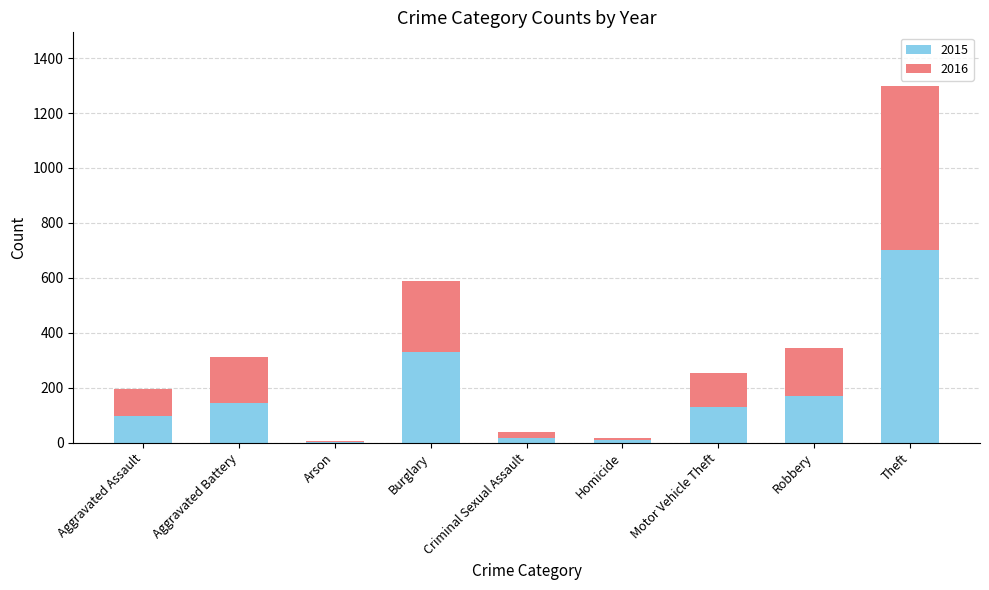

What is the highest value of the 2015 series?

700